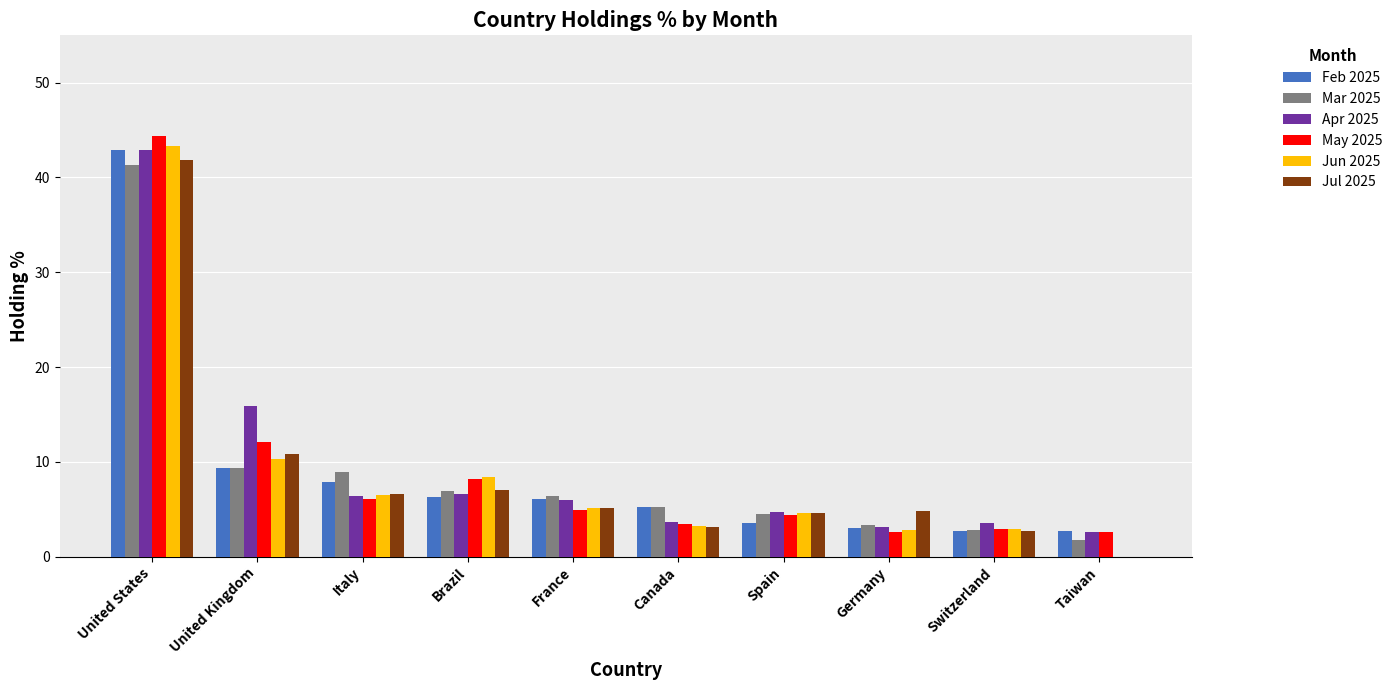

The value of Jun 2025 at Spain is 1.8. True or false?

False